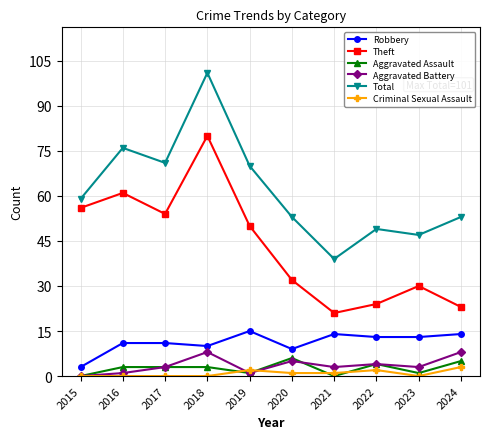

Is it true that Theft equals 30 at 2023?

True